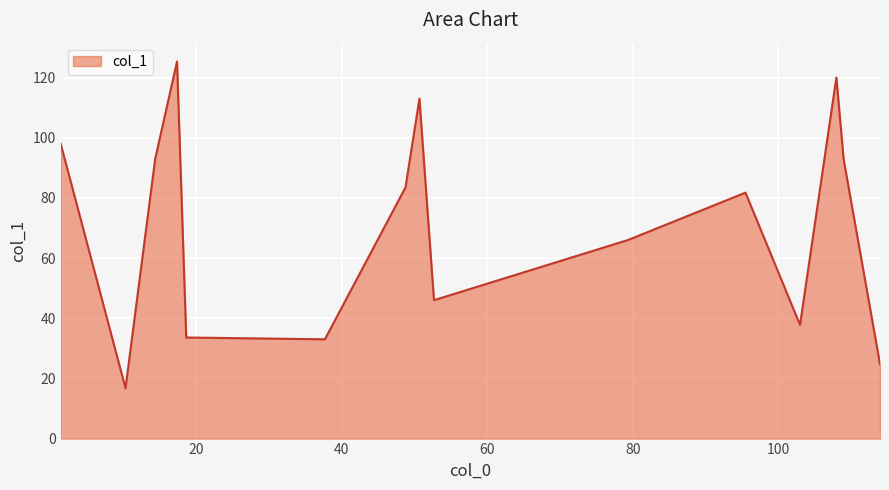

What is the maximum value shown in the chart?

125.3